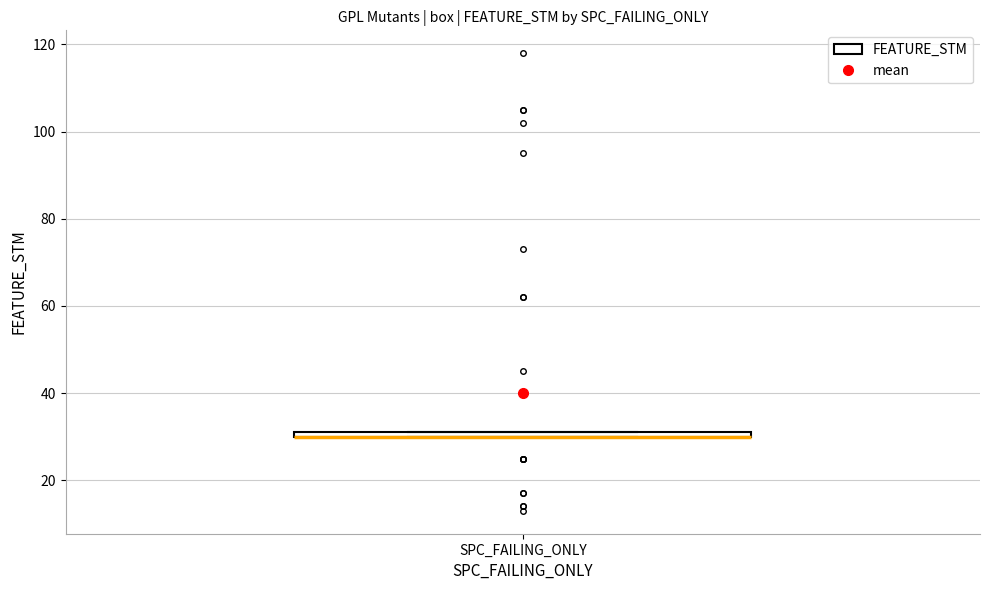

Where is the lower edge of the box for SPC_FAILING_ONLY on the y-axis? The values are not printed on the chart, so give them approximately, as read against the axis.

30